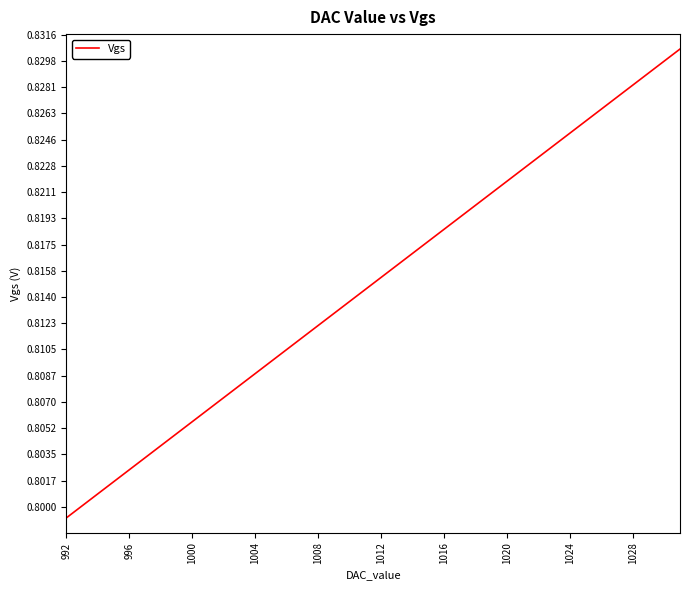

Reading left to right, what are all the values shown in this chart?

0.8	0.8	0.8	0.8	0.8	0.8	0.8	0.8	0.8	0.8	0.8	0.8	0.8	0.8	0.8	0.8	0.8	0.8	0.8	0.8	0.8	0.8	0.8	0.8	0.8	0.8	0.8	0.8	0.8	0.8	0.8	0.8	0.8	0.8	0.8	0.8	0.8	0.8	0.8	0.8